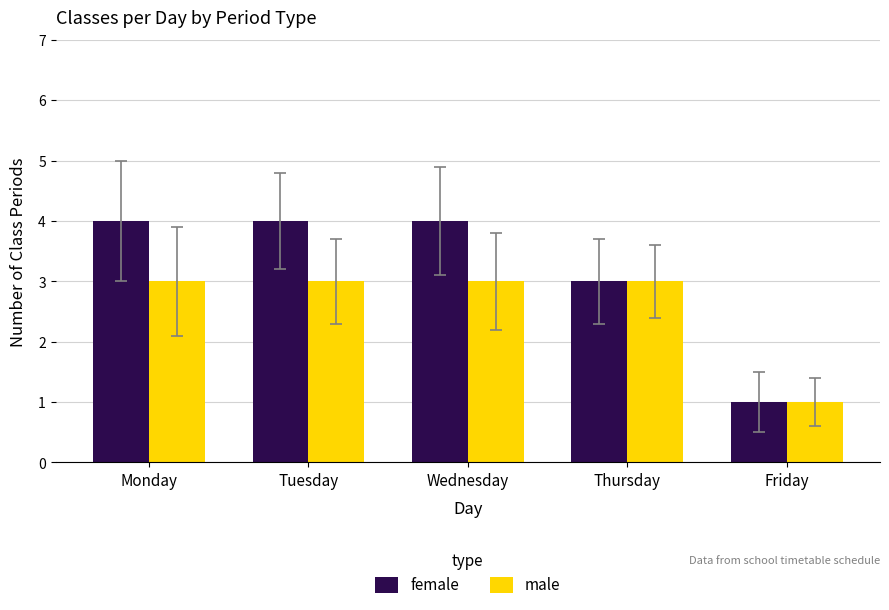

Which category has the lowest value in the female series?

Friday